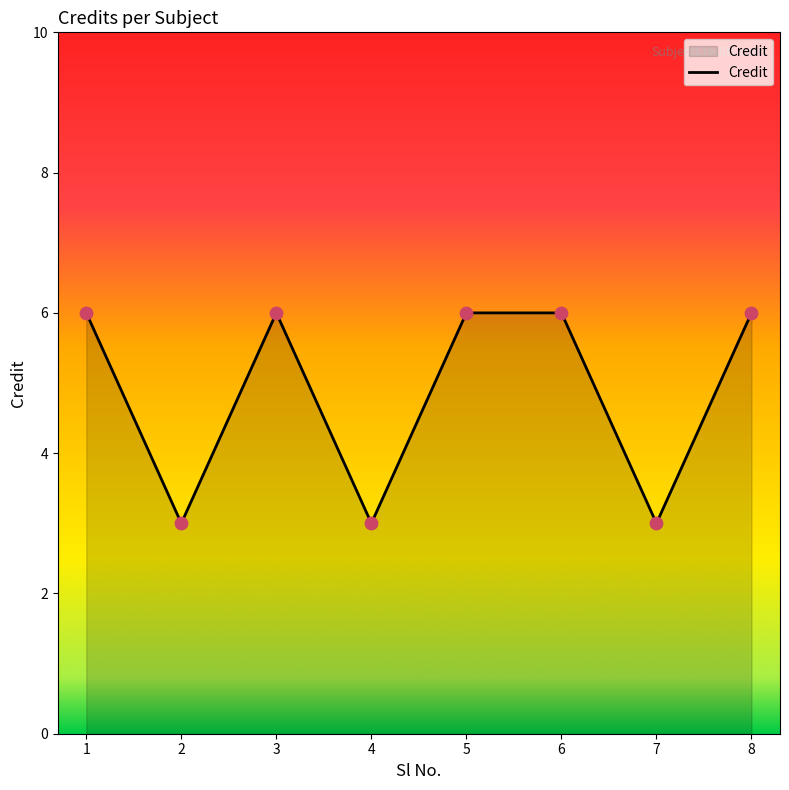

What is the change in value from 3 to 4?

-3